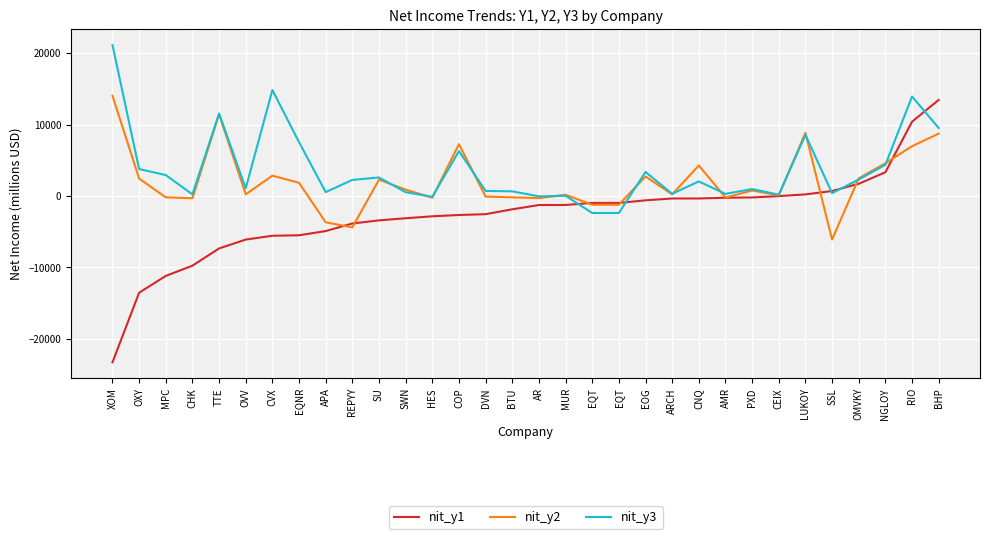

What are all the series names shown in the legend?

nit_y1, nit_y2, nit_y3